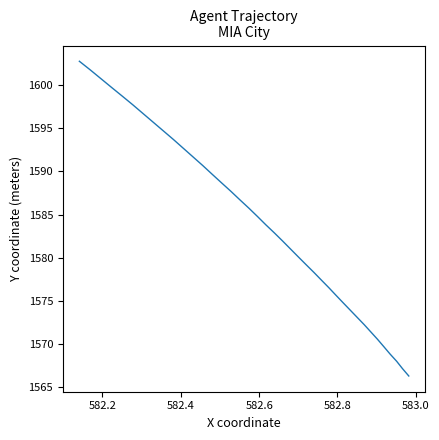

Does the chart display data point markers on the line(s)?

No